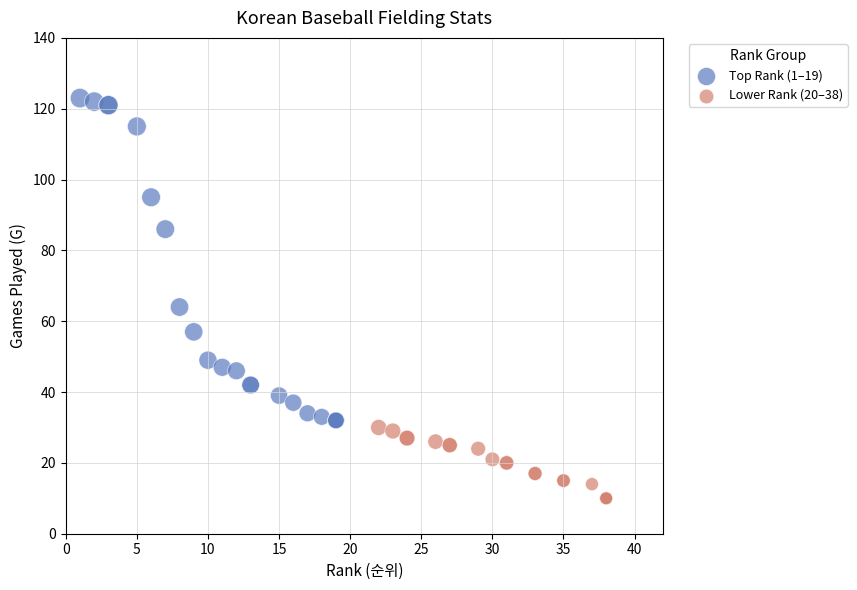

Which series reaches the maximum Y coordinate?

Top Rank (1–19)